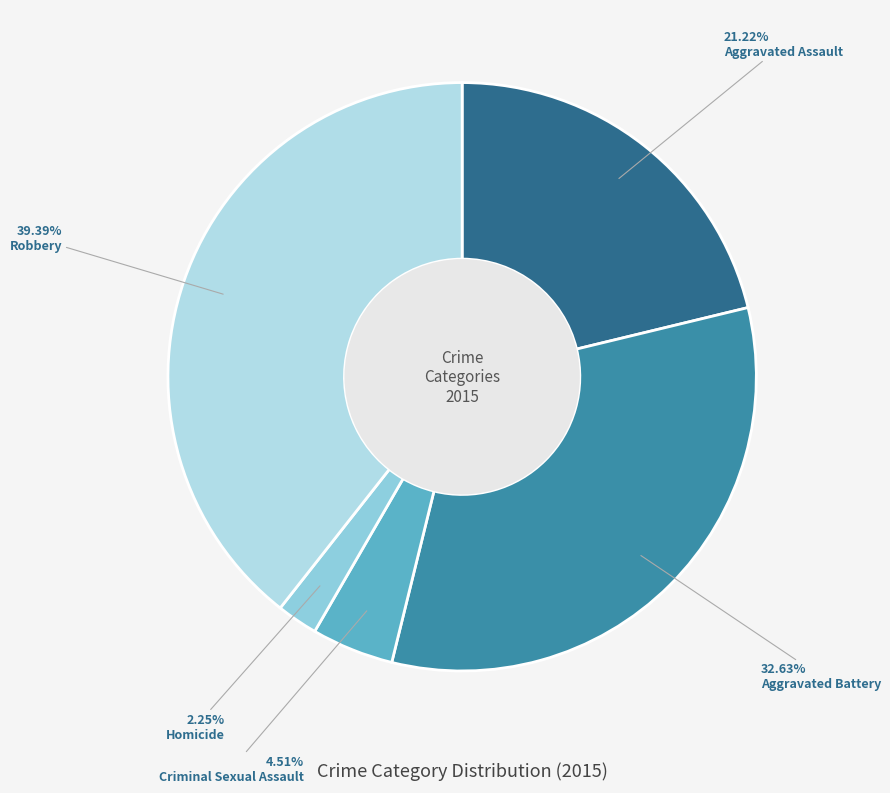

To the nearest percent, what is the combined percentage of Criminal Sexual Assault and Aggravated Battery?

37%